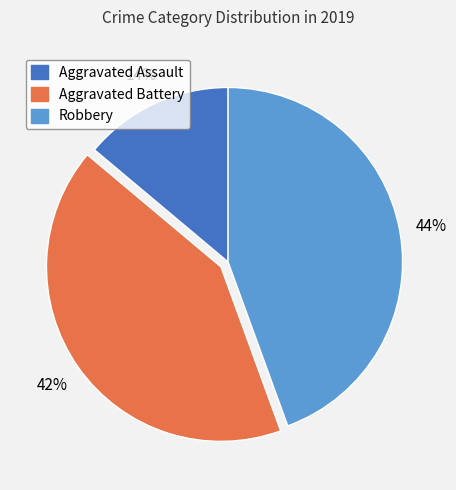

Count the number of slices in the pie.

3